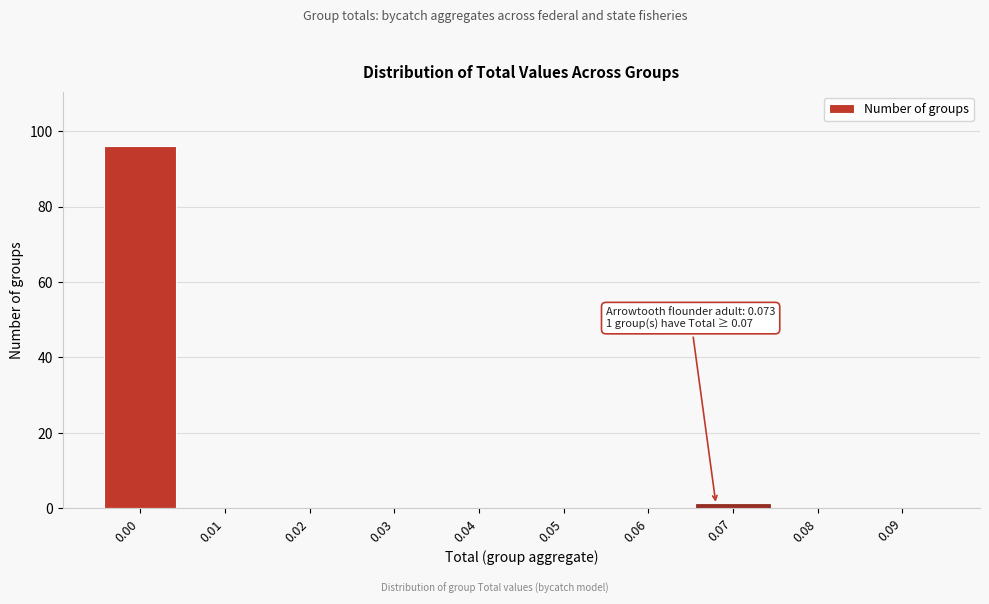

Reading left to right, extract all data points from this chart.

0.00=96	0.01=0	0.02=0	0.03=0	0.04=0	0.05=0	0.06=0	0.07=1	0.08=0	0.09=0